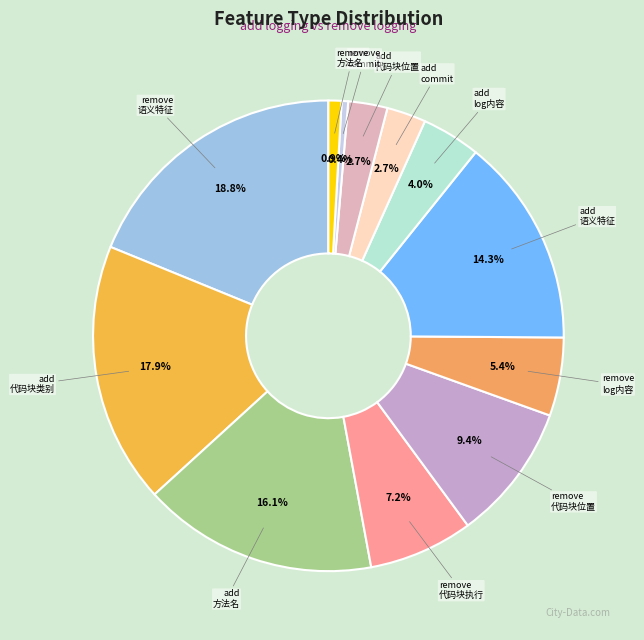

How many segments does this pie chart have?

12